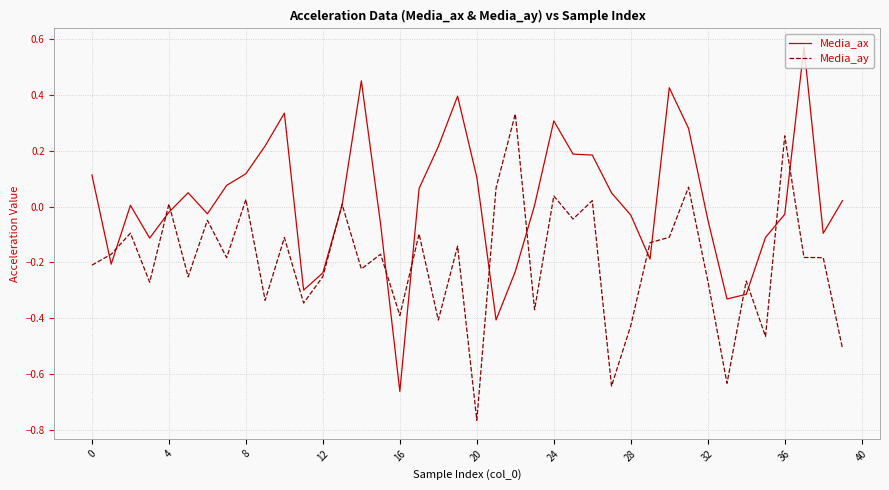

Which series has the largest total across all categories?

Media_ax